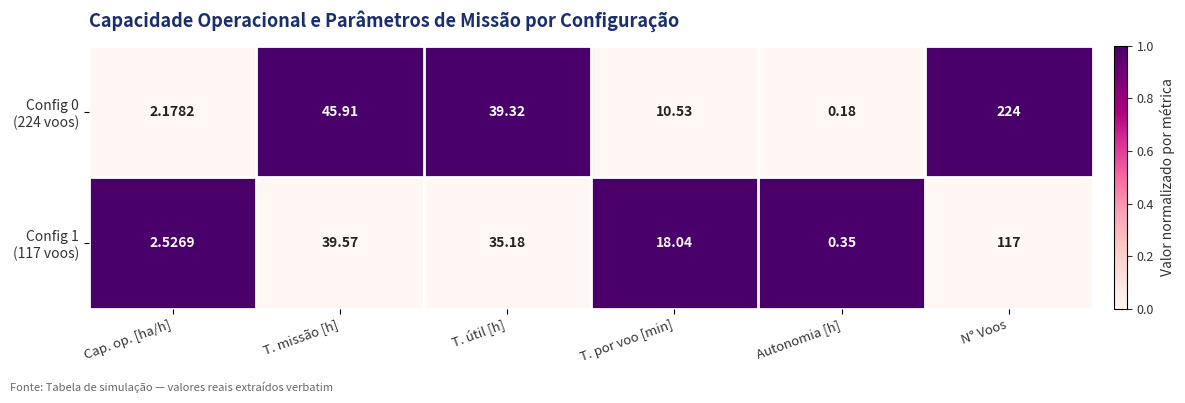

Which category has the highest value across all series?

N° Voos